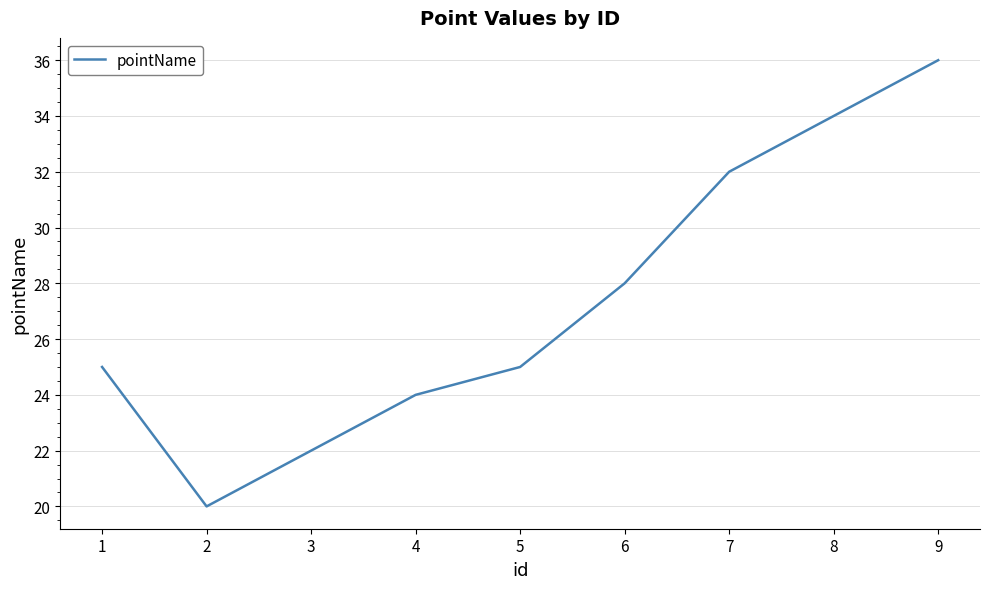

What is the difference between the values at 7 and 8?

2